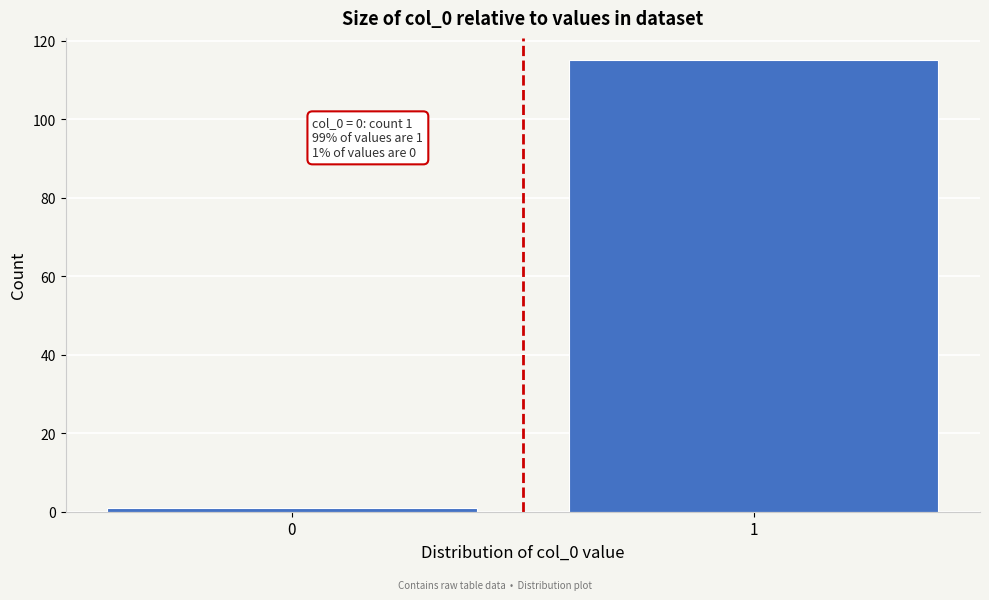

Reading right to left, transcribe all the data shown in this chart.

115	1